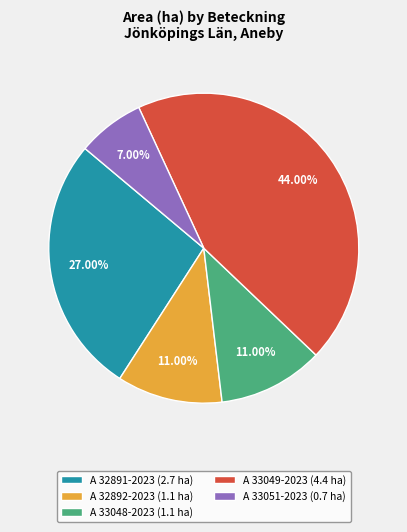

How many slices are in this pie chart?

5